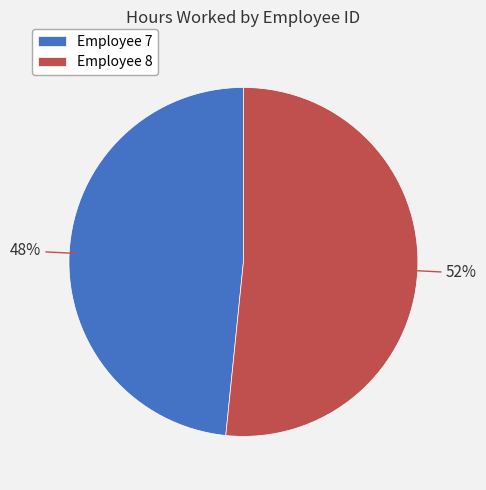

To the nearest percent, what is the combined percentage of Employee 8 and Employee 7?

100%